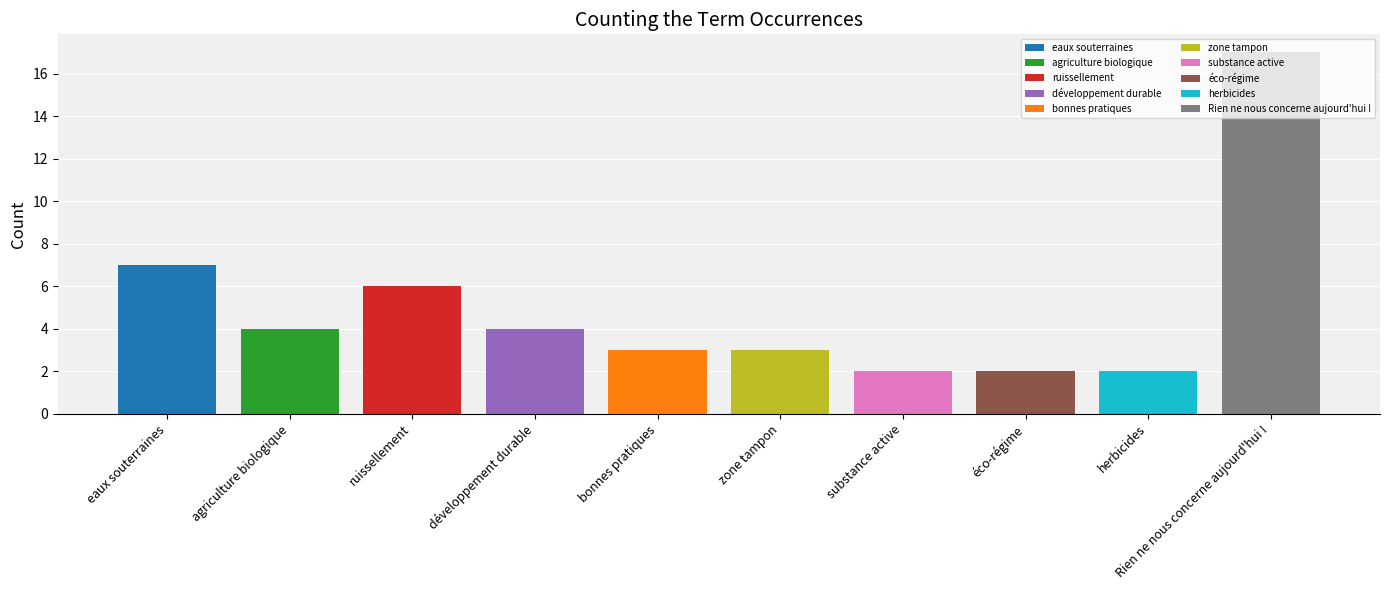

Read the value at eaux souterraines.

7